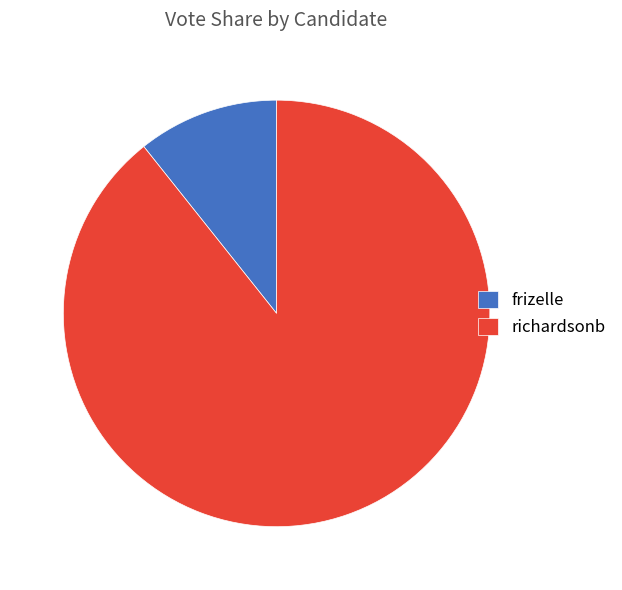

How many segments does this pie chart have?

2